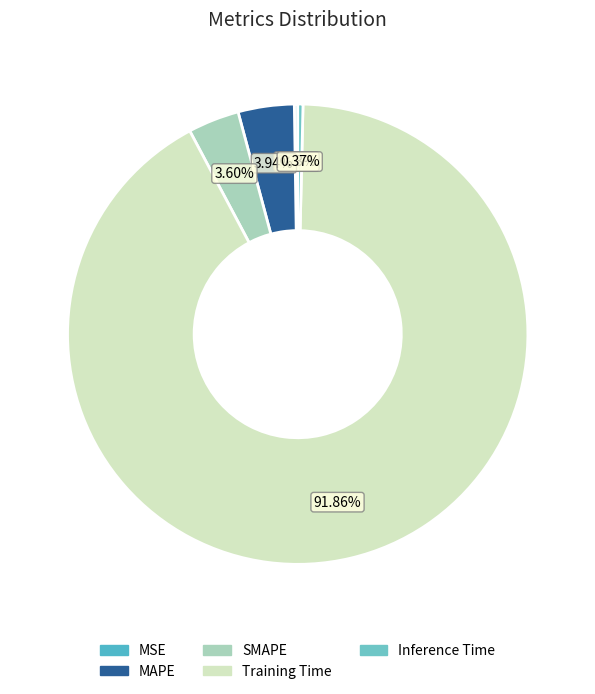

Rank the categories by value from lowest to highest.

MSE, Inference Time, SMAPE, MAPE, Training Time